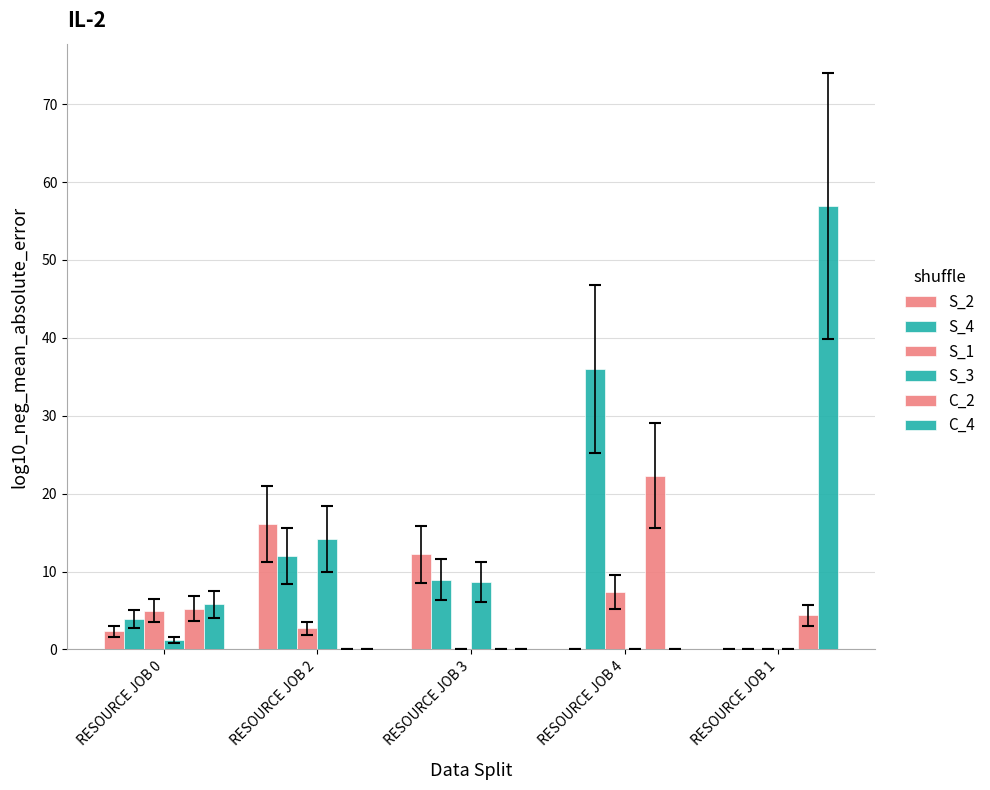

What is the total value across all series at RESOURCE JOB 0?

23.4